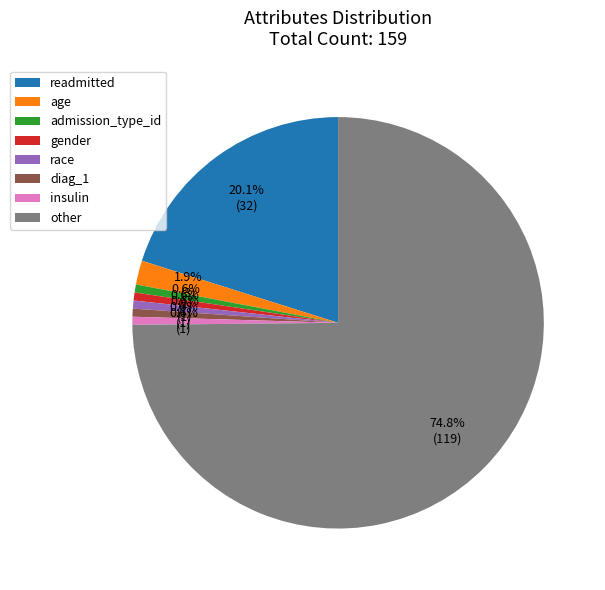

Which has a higher value, other or readmitted?

other